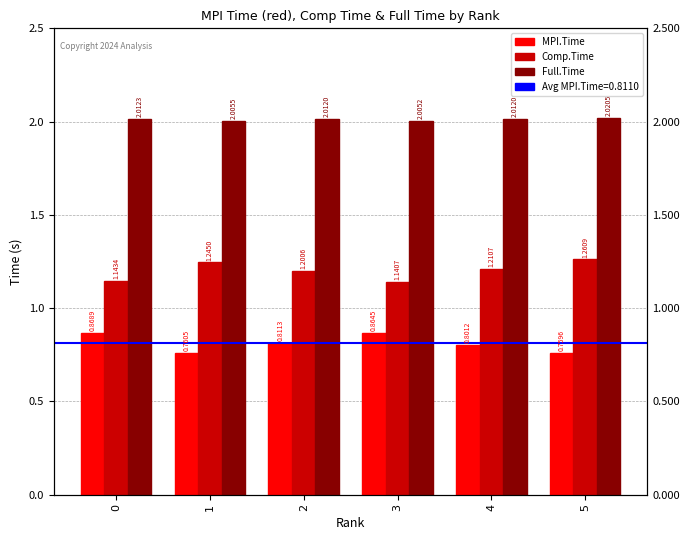

What is the sum of the MPI.Time values at 0 and 2?

1.7